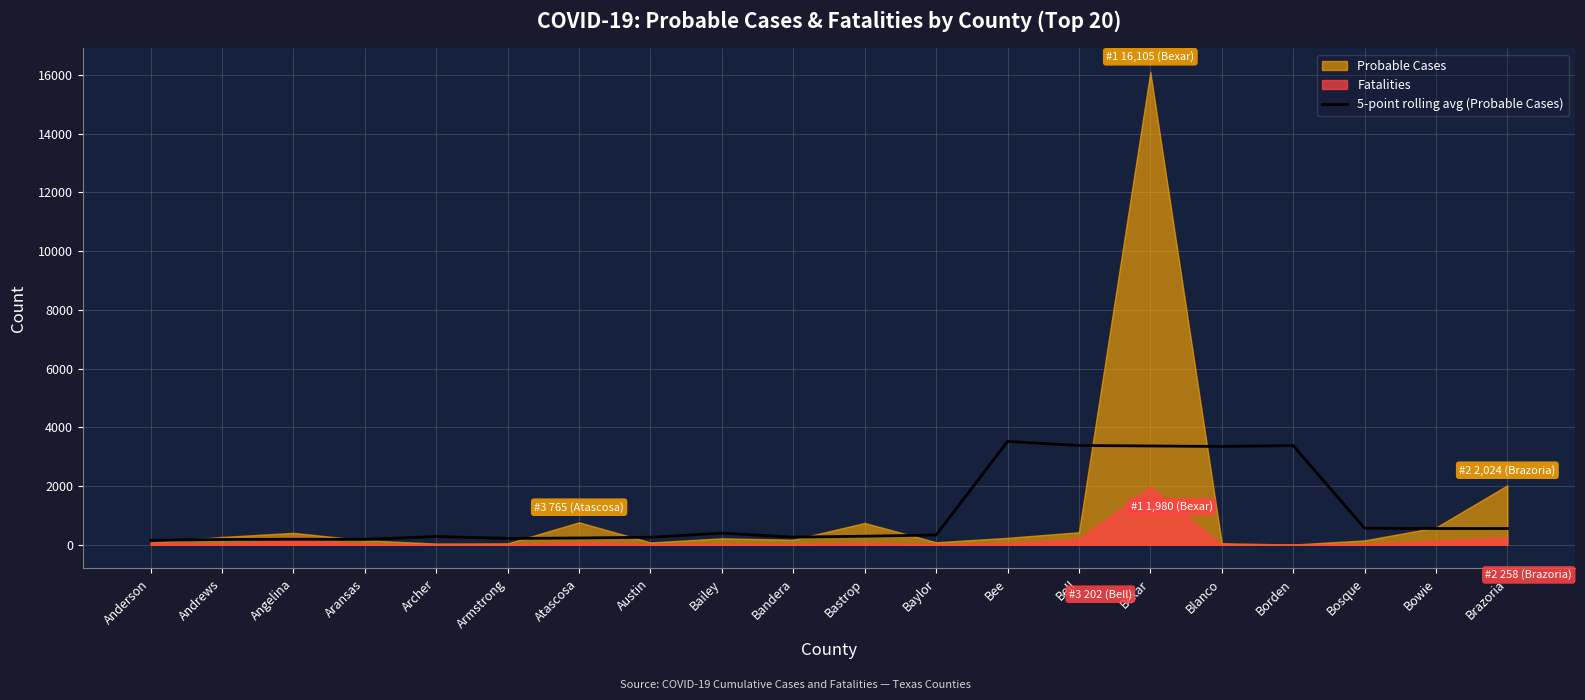

Is it true that the value at Bell is 1408.6?

False